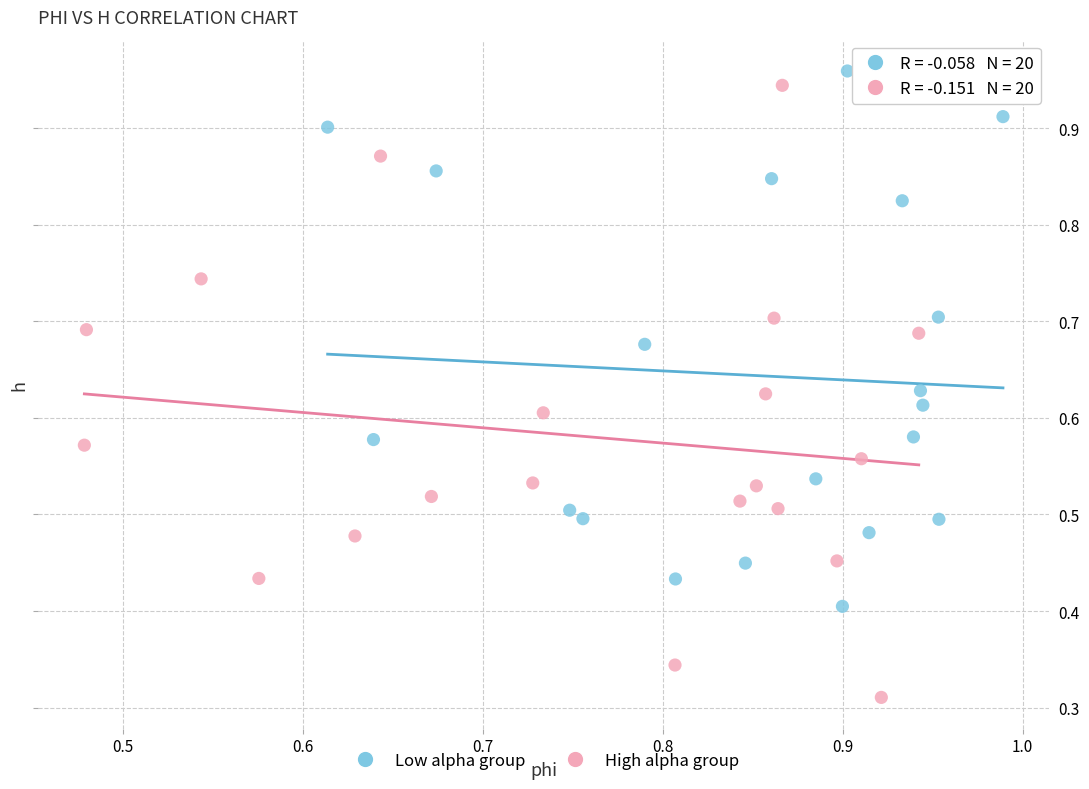

Which series reaches the maximum Y coordinate?

Low alpha group